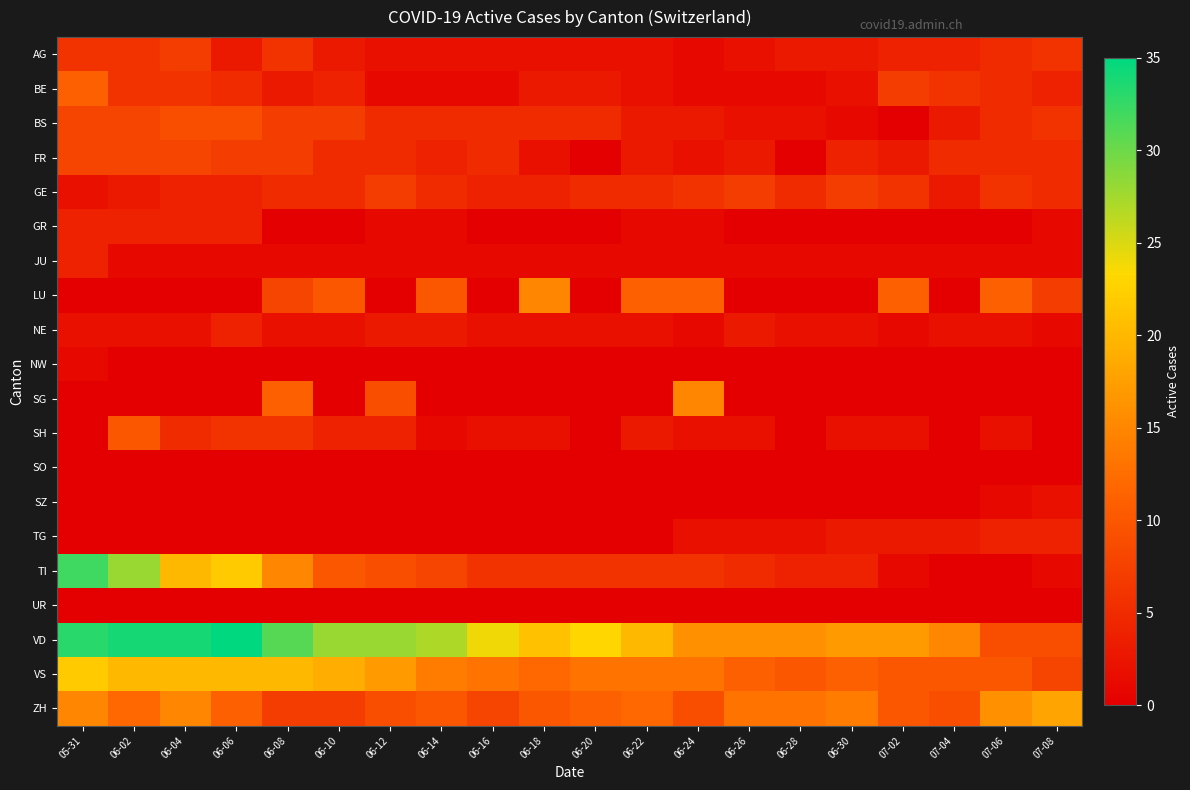

What is the difference between the highest and lowest values at 06-28?

16